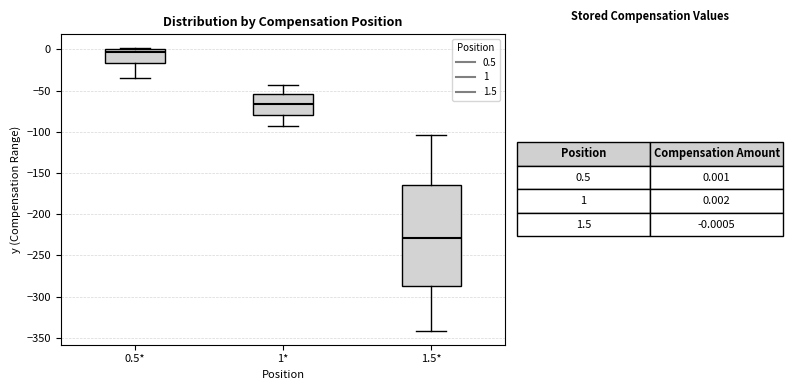

Reading left to right, transcribe this box plot: for each box, give where its median line is, the range the box spans, and where its two whiskers end, as read against the y-axis. The values are not printed on the chart, so give them approximately, as read against the axis.

0.5*: median -5, box -15 to 0, whiskers -35 to 0
1*: median -65, box -80 to -55, whiskers -95 to -45
1.5*: median -230, box -285 to -165, whiskers -340 to -105